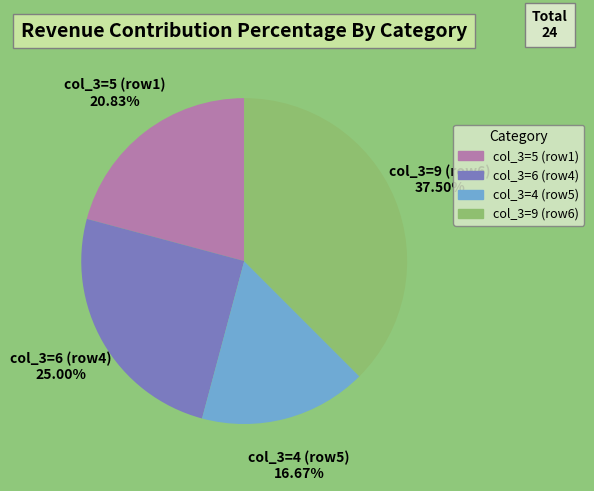

What is the largest slice in the pie chart?

col_3=9 (row6)